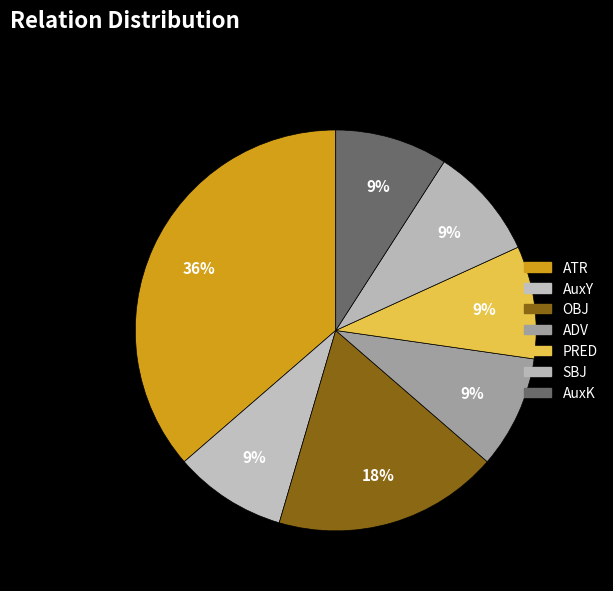

How many segments does this pie chart have?

7